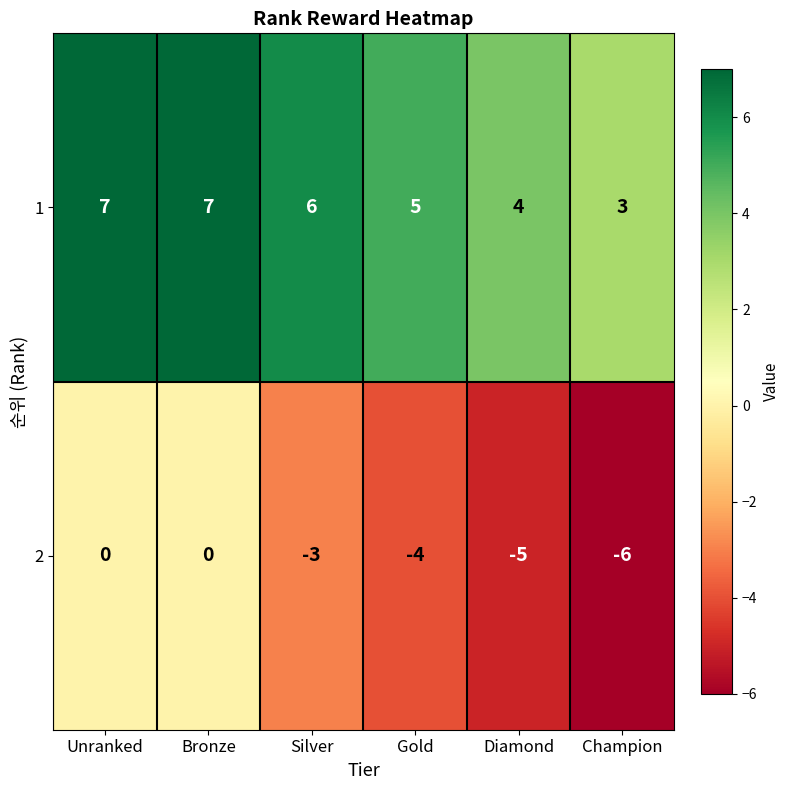

Which category has the lowest value across all series?

Champion